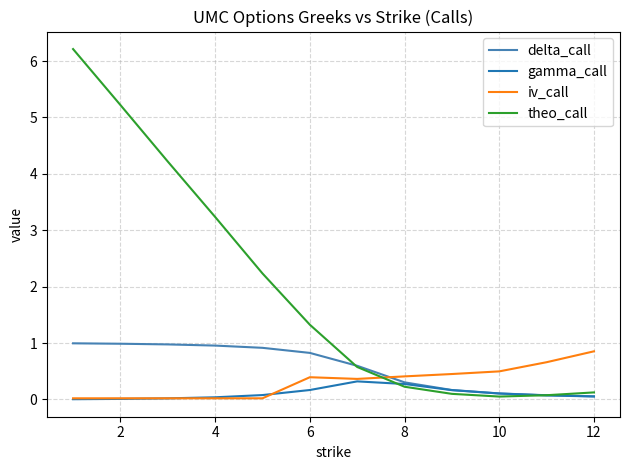

True or false: iv_call and delta_call cross at least once.

True